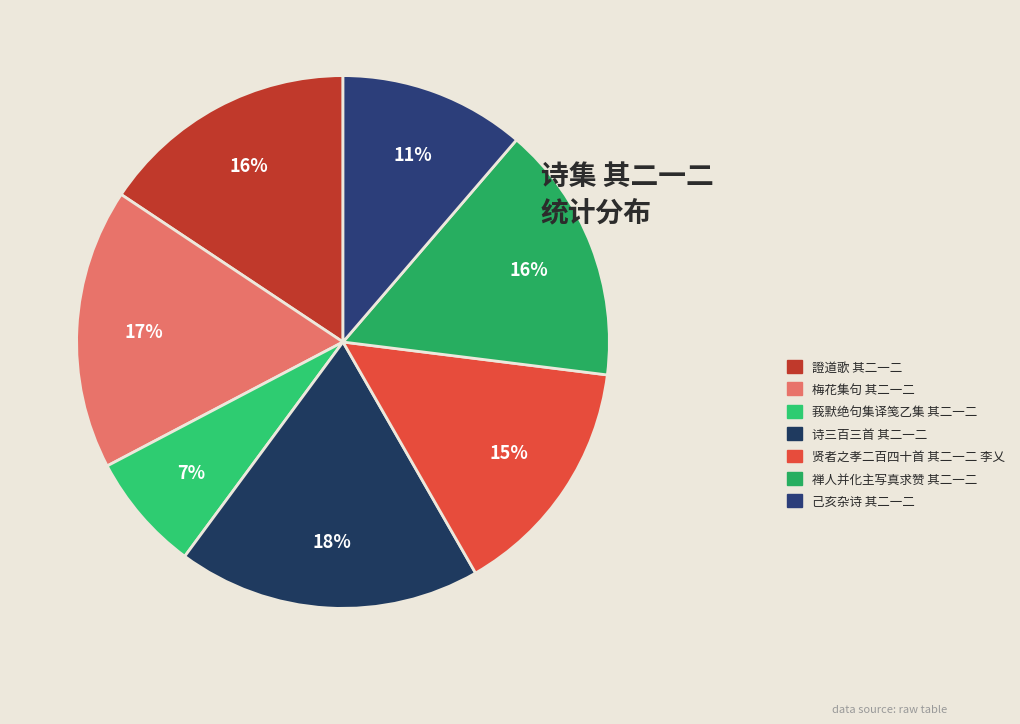

What is the ratio of the value at 梅花集句 其二一二 to the value at 禅人并化主写真求赞 其二一二?

1.1